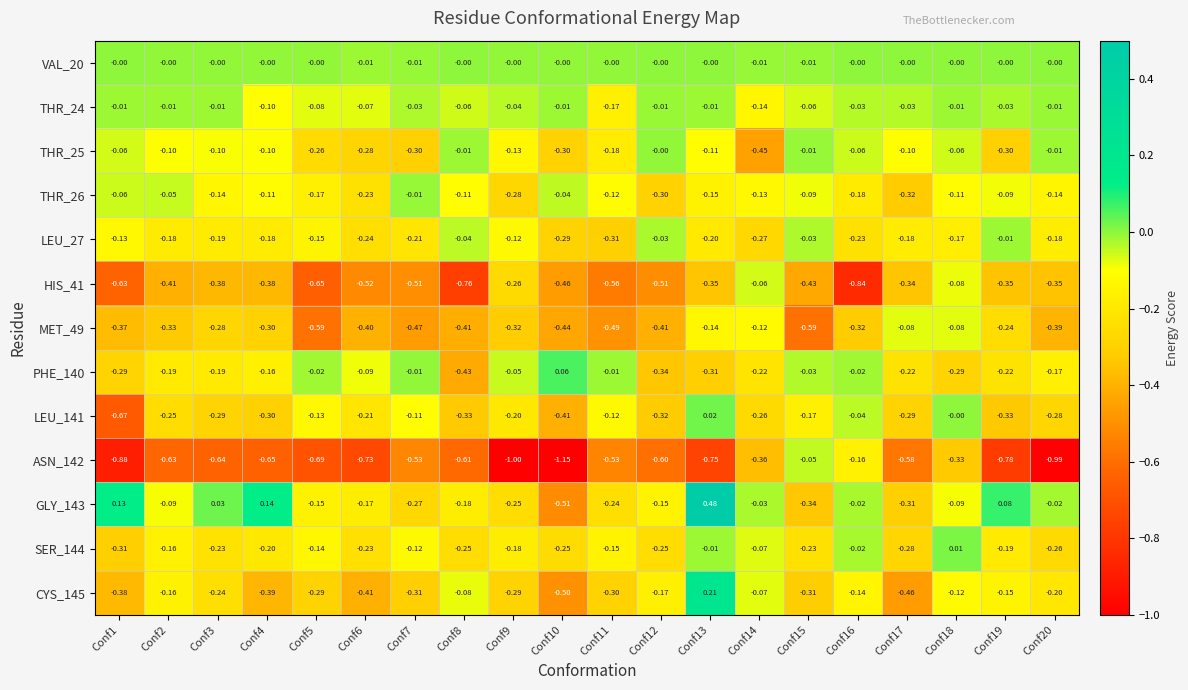

Reading left to right, list all the values displayed in this chart.

VAL_20: Conf1=-0.0	Conf2=-0.0	Conf3=-0.0	Conf4=-0.0	Conf5=-0.0	Conf6=-0.0	Conf7=-0.0	Conf8=-0.0	Conf9=-0.0	Conf10=-0.0	Conf11=-0.0	Conf12=-0.0	Conf13=-0.0	Conf14=-0.0	Conf15=-0.0	Conf16=-0.0	Conf17=-0.0	Conf18=-0.0	Conf19=-0.0	Conf20=-0.0
THR_24: Conf1=-0.0	Conf2=-0.0	Conf3=-0.0	Conf4=-0.1	Conf5=-0.1	Conf6=-0.1	Conf7=-0.0	Conf8=-0.1	Conf9=-0.0	Conf10=-0.0	Conf11=-0.2	Conf12=-0.0	Conf13=-0.0	Conf14=-0.1	Conf15=-0.1	Conf16=-0.0	Conf17=-0.0	Conf18=-0.0	Conf19=-0.0	Conf20=-0.0
THR_25: Conf1=-0.1	Conf2=-0.1	Conf3=-0.1	Conf4=-0.1	Conf5=-0.3	Conf6=-0.3	Conf7=-0.3	Conf8=-0.0	Conf9=-0.1	Conf10=-0.3	Conf11=-0.2	Conf12=-0.0	Conf13=-0.1	Conf14=-0.5	Conf15=-0.0	Conf16=-0.1	Conf17=-0.1	Conf18=-0.1	Conf19=-0.3	Conf20=-0.0
THR_26: Conf1=-0.1	Conf2=-0.1	Conf3=-0.1	Conf4=-0.1	Conf5=-0.2	Conf6=-0.2	Conf7=-0.0	Conf8=-0.1	Conf9=-0.3	Conf10=-0.0	Conf11=-0.1	Conf12=-0.3	Conf13=-0.1	Conf14=-0.1	Conf15=-0.1	Conf16=-0.2	Conf17=-0.3	Conf18=-0.1	Conf19=-0.1	Conf20=-0.1
LEU_27: Conf1=-0.1	Conf2=-0.2	Conf3=-0.2	Conf4=-0.2	Conf5=-0.1	Conf6=-0.2	Conf7=-0.2	Conf8=-0.0	Conf9=-0.1	Conf10=-0.3	Conf11=-0.3	Conf12=-0.0	Conf13=-0.2	Conf14=-0.3	Conf15=-0.0	Conf16=-0.2	Conf17=-0.2	Conf18=-0.2	Conf19=-0.0	Conf20=-0.2
HIS_41: Conf1=-0.6	Conf2=-0.4	Conf3=-0.4	Conf4=-0.4	Conf5=-0.7	Conf6=-0.5	Conf7=-0.5	Conf8=-0.8	Conf9=-0.3	Conf10=-0.5	Conf11=-0.6	Conf12=-0.5	Conf13=-0.3	Conf14=-0.1	Conf15=-0.4	Conf16=-0.8	Conf17=-0.3	Conf18=-0.1	Conf19=-0.3	Conf20=-0.3
MET_49: Conf1=-0.4	Conf2=-0.3	Conf3=-0.3	Conf4=-0.3	Conf5=-0.6	Conf6=-0.4	Conf7=-0.5	Conf8=-0.4	Conf9=-0.3	Conf10=-0.4	Conf11=-0.5	Conf12=-0.4	Conf13=-0.1	Conf14=-0.1	Conf15=-0.6	Conf16=-0.3	Conf17=-0.1	Conf18=-0.1	Conf19=-0.2	Conf20=-0.4
PHE_140: Conf1=-0.3	Conf2=-0.2	Conf3=-0.2	Conf4=-0.2	Conf5=-0.0	Conf6=-0.1	Conf7=-0.0	Conf8=-0.4	Conf9=-0.1	Conf10=0.1	Conf11=-0.0	Conf12=-0.3	Conf13=-0.3	Conf14=-0.2	Conf15=-0.0	Conf16=-0.0	Conf17=-0.2	Conf18=-0.3	Conf19=-0.2	Conf20=-0.2
LEU_141: Conf1=-0.7	Conf2=-0.2	Conf3=-0.3	Conf4=-0.3	Conf5=-0.1	Conf6=-0.2	Conf7=-0.1	Conf8=-0.3	Conf9=-0.2	Conf10=-0.4	Conf11=-0.1	Conf12=-0.3	Conf13=0.0	Conf14=-0.3	Conf15=-0.2	Conf16=-0.0	Conf17=-0.3	Conf18=-0.0	Conf19=-0.3	Conf20=-0.3
ASN_142: Conf1=-0.9	Conf2=-0.6	Conf3=-0.6	Conf4=-0.7	Conf5=-0.7	Conf6=-0.7	Conf7=-0.5	Conf8=-0.6	Conf9=-1.0	Conf10=-1.1	Conf11=-0.5	Conf12=-0.6	Conf13=-0.8	Conf14=-0.4	Conf15=-0.1	Conf16=-0.2	Conf17=-0.6	Conf18=-0.3	Conf19=-0.8	Conf20=-1.0
GLY_143: Conf1=0.1	Conf2=-0.1	Conf3=0.0	Conf4=0.1	Conf5=-0.1	Conf6=-0.2	Conf7=-0.3	Conf8=-0.2	Conf9=-0.2	Conf10=-0.5	Conf11=-0.2	Conf12=-0.1	Conf13=0.5	Conf14=-0.0	Conf15=-0.3	Conf16=-0.0	Conf17=-0.3	Conf18=-0.1	Conf19=0.1	Conf20=-0.0
SER_144: Conf1=-0.3	Conf2=-0.2	Conf3=-0.2	Conf4=-0.2	Conf5=-0.1	Conf6=-0.2	Conf7=-0.1	Conf8=-0.2	Conf9=-0.2	Conf10=-0.2	Conf11=-0.1	Conf12=-0.2	Conf13=-0.0	Conf14=-0.1	Conf15=-0.2	Conf16=-0.0	Conf17=-0.3	Conf18=0.0	Conf19=-0.2	Conf20=-0.3
CYS_145: Conf1=-0.4	Conf2=-0.2	Conf3=-0.2	Conf4=-0.4	Conf5=-0.3	Conf6=-0.4	Conf7=-0.3	Conf8=-0.1	Conf9=-0.3	Conf10=-0.5	Conf11=-0.3	Conf12=-0.2	Conf13=0.2	Conf14=-0.1	Conf15=-0.3	Conf16=-0.1	Conf17=-0.5	Conf18=-0.1	Conf19=-0.1	Conf20=-0.2